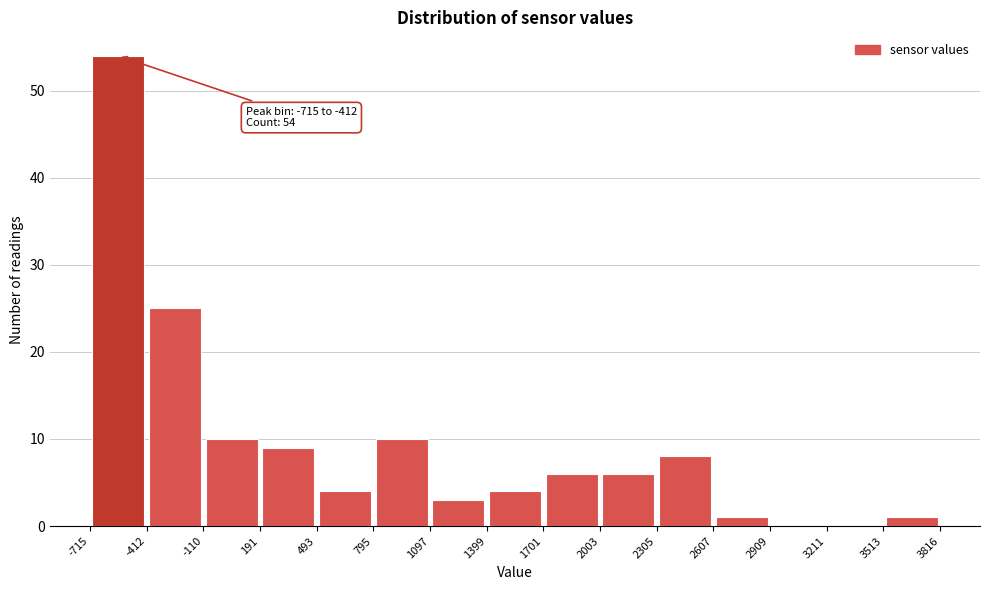

Over which range of the x-axis is the bar tallest?

-715 to -412